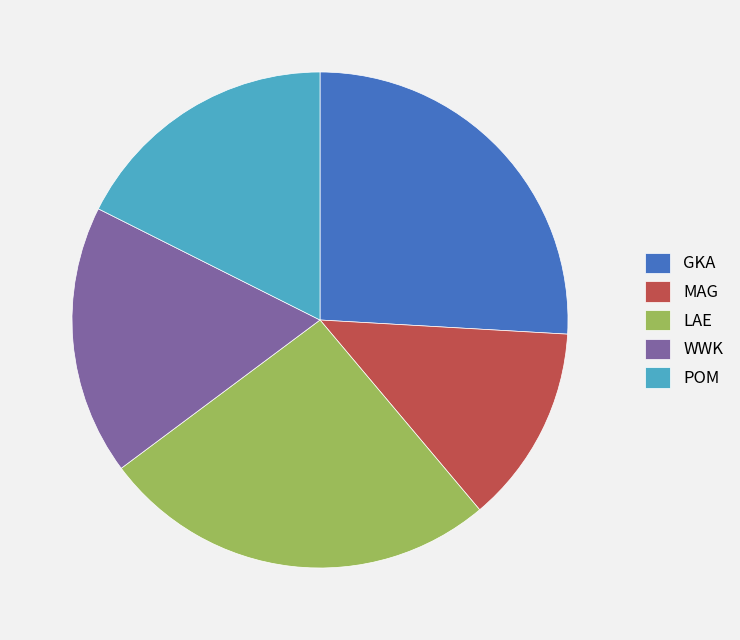

Combined, do GKA and LAE account for over 50%?

Yes